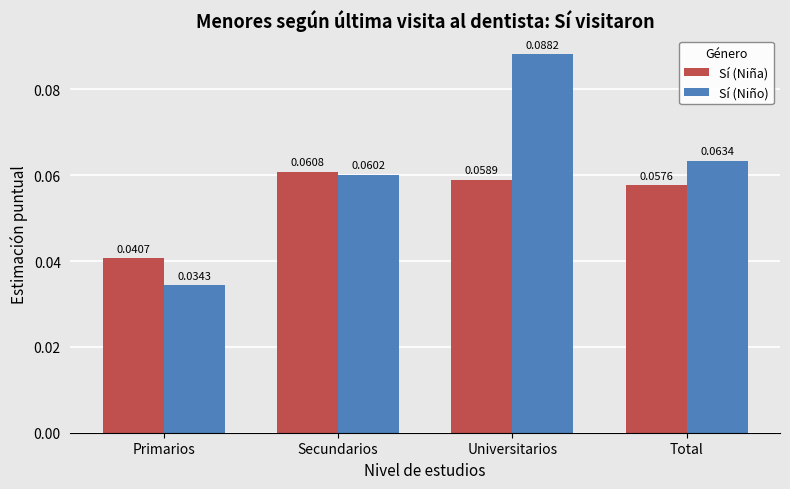

Rank the categories by Sí (Niño) value from lowest to highest.

Primarios, Secundarios, Total, Universitarios